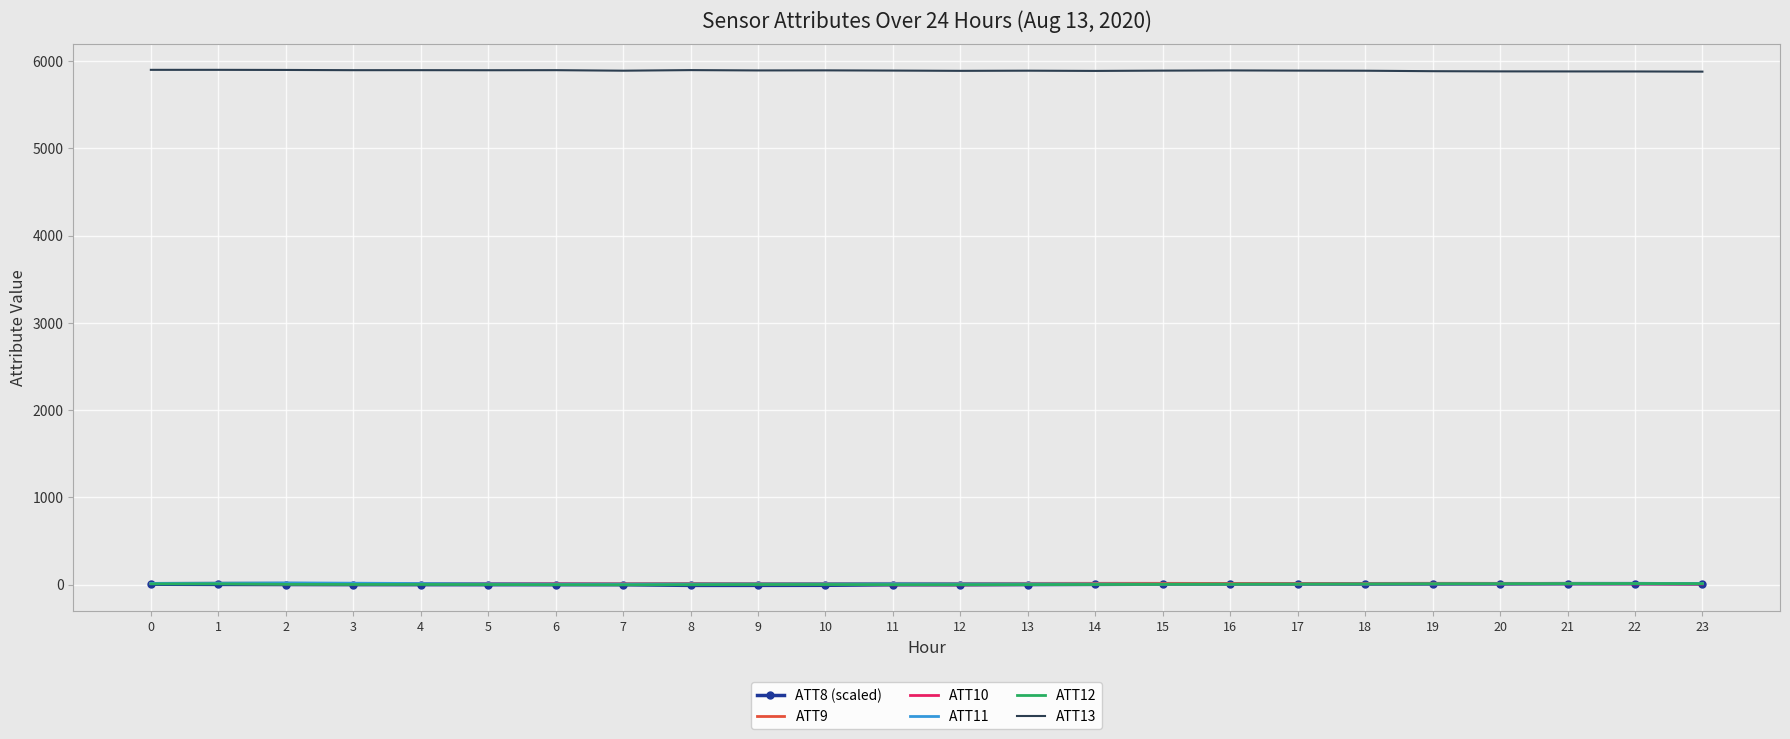

What are all the series names shown in the legend?

ATT8 (scaled), ATT9, ATT10, ATT11, ATT12, ATT13